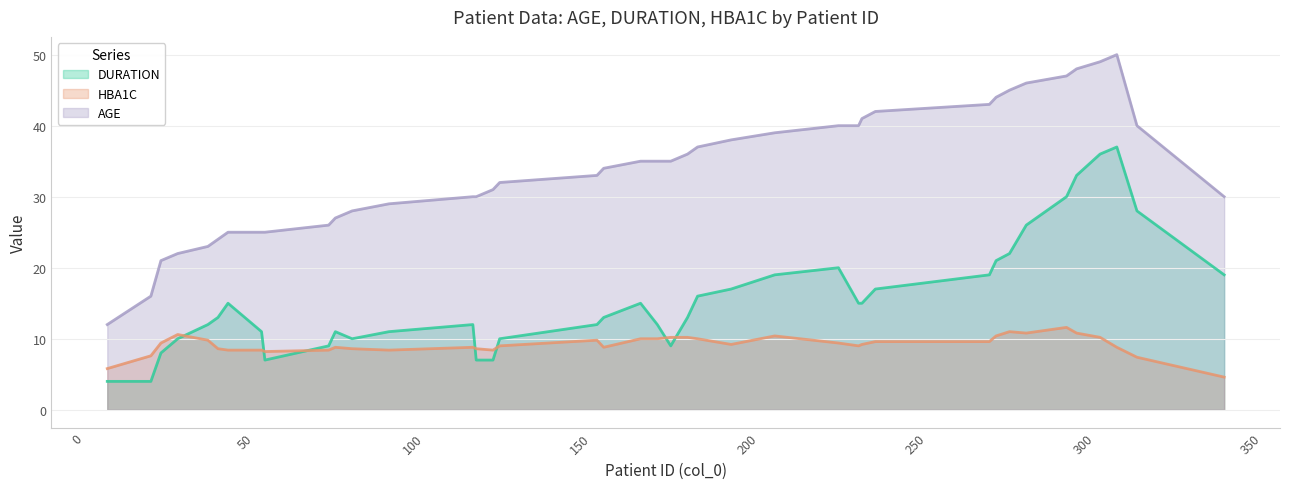

Which series has the largest total across all categories?

AGE